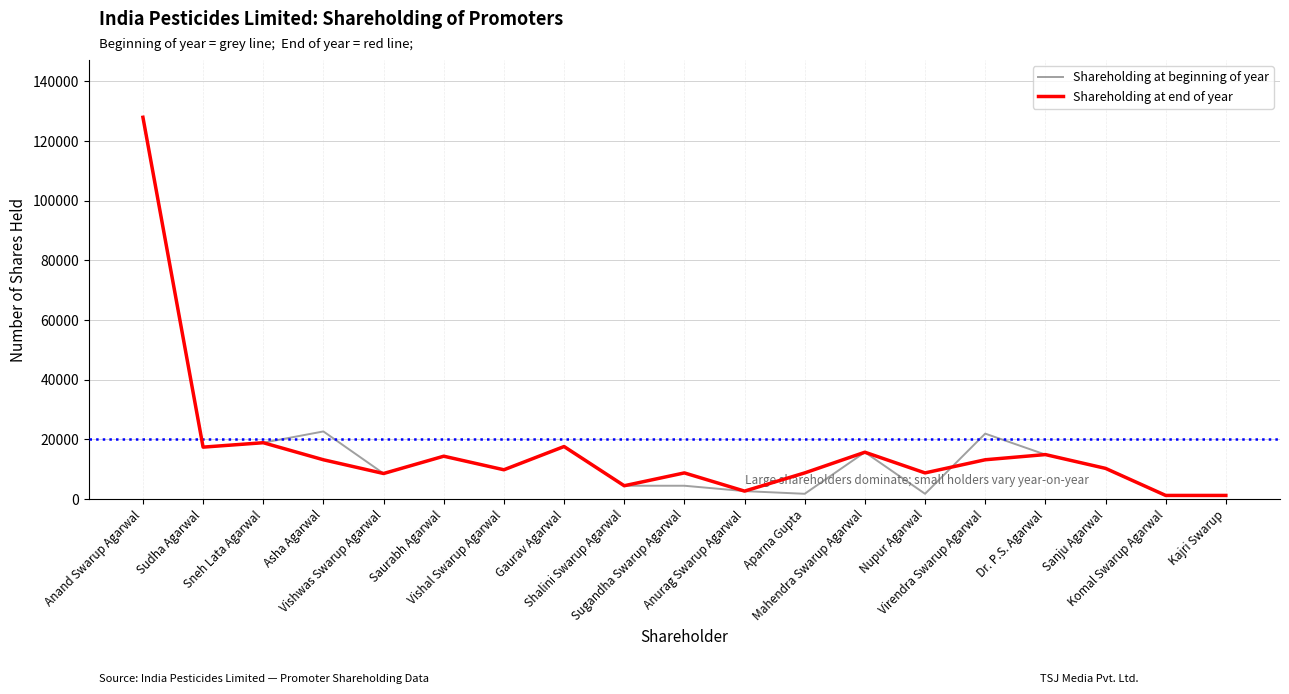

What is the maximum value shown in the chart?

127971